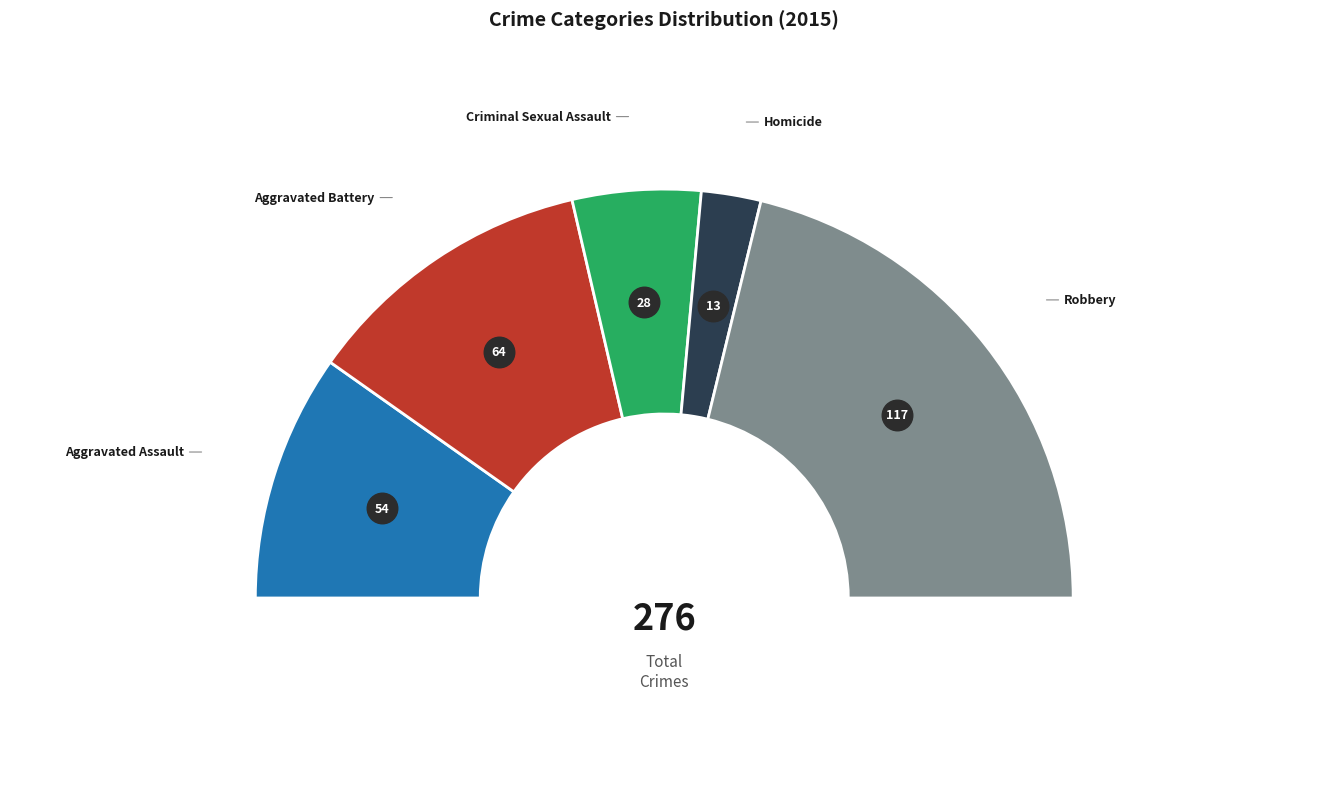

Count the number of slices in the pie.

5